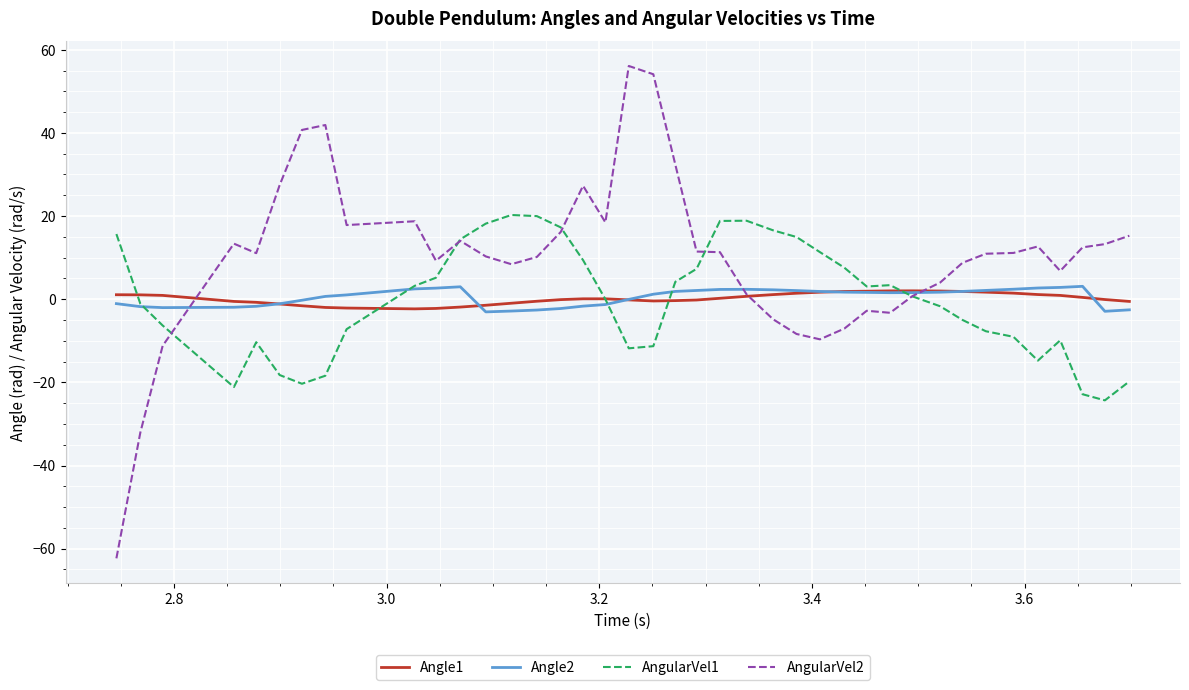

What is the greatest value displayed?

56.1